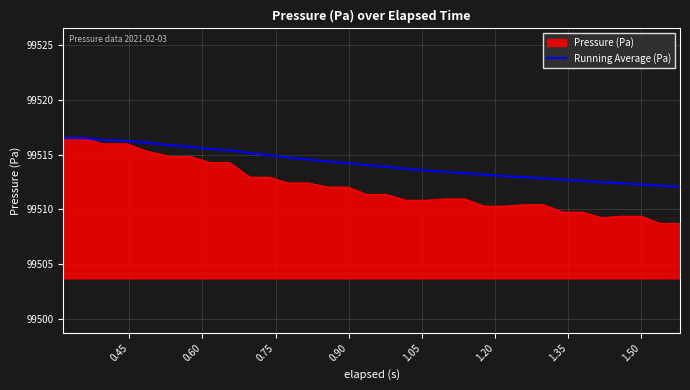

Which series has the largest total across all categories?

Running Average (Pa)